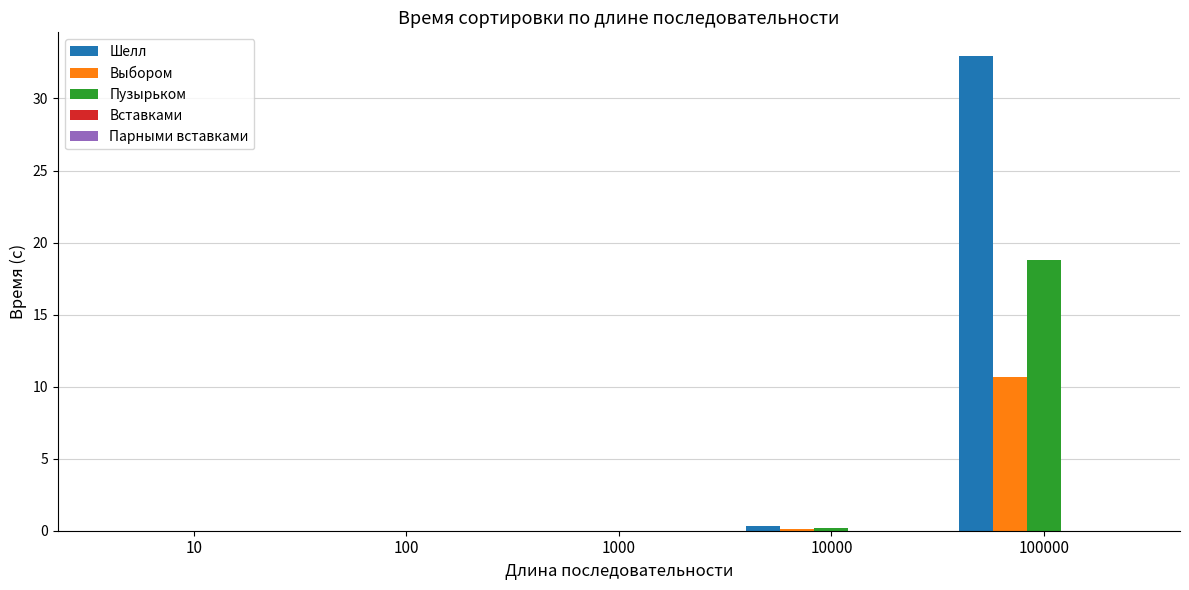

What value does the Выбором series have at 100000?

10.6